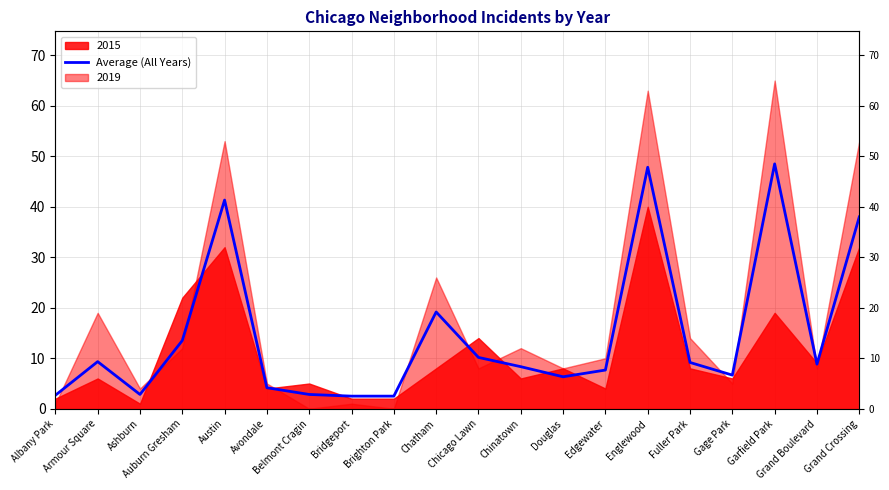

Reading left to right, list all the values displayed in this chart.

2.7	9.3	2.8	13.5	41.3	4.2	2.8	2.5	2.5	19.2	10.2	8.3	6.3	7.7	47.8	9.2	6.7	48.5	8.8	38.0